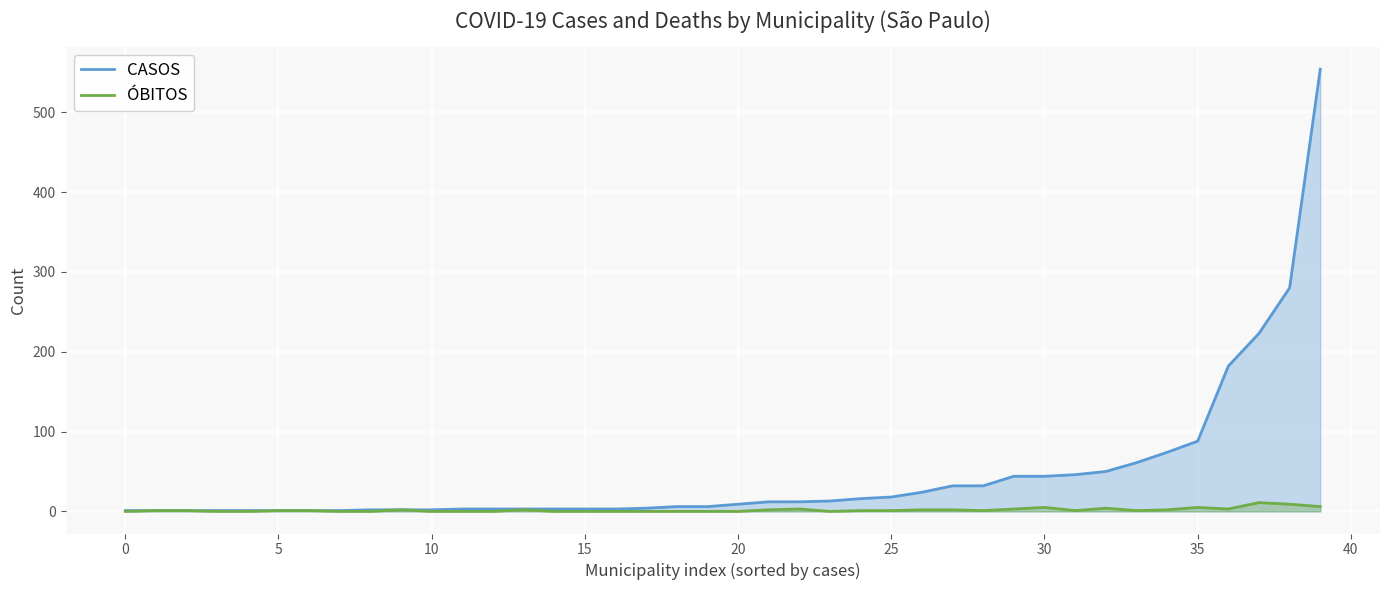

How many lines are shown in the chart?

2